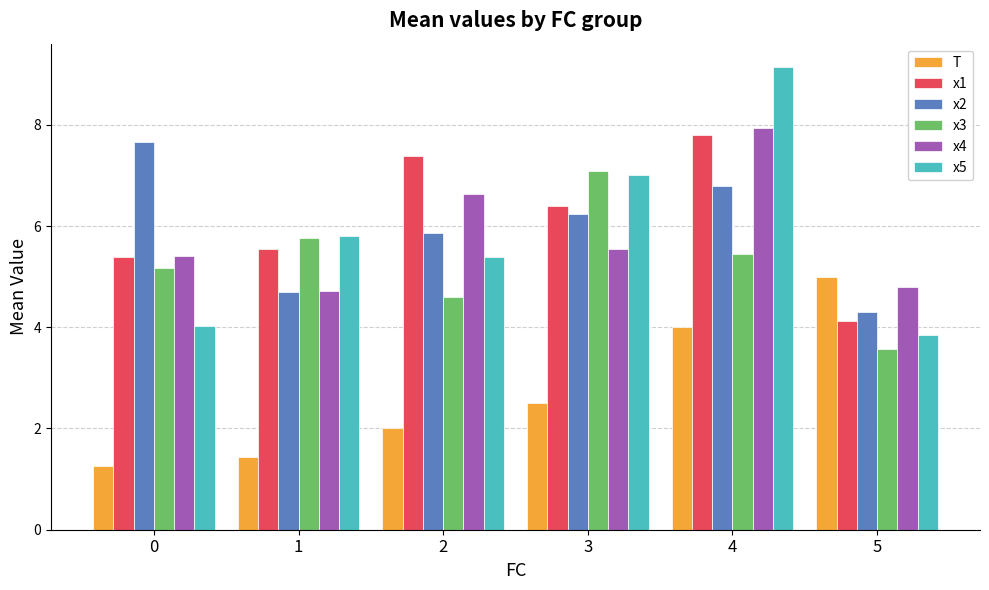

Which category has the highest value across all series?

4